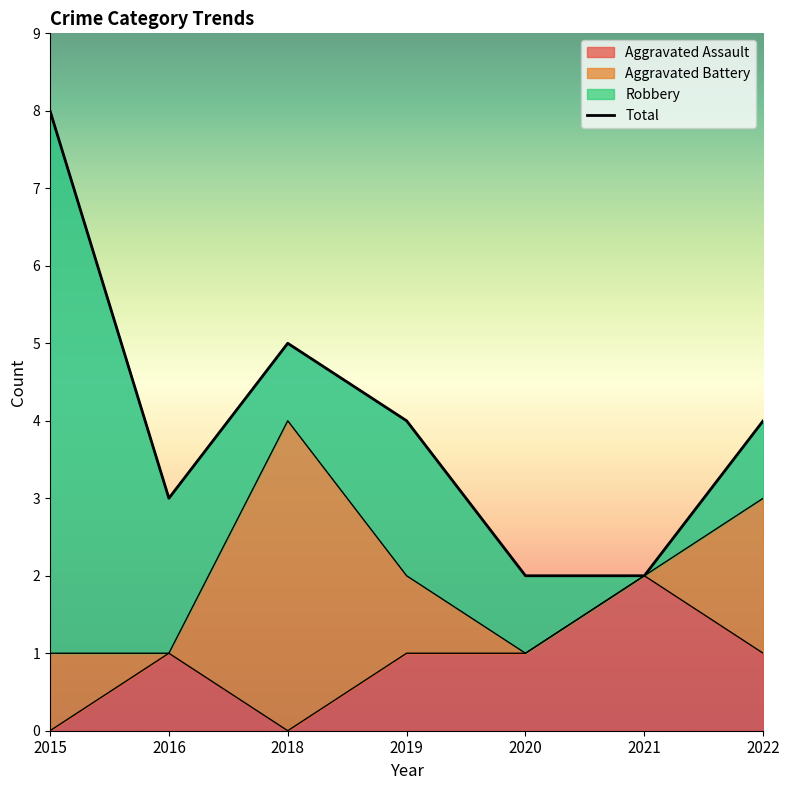

True or false: there are more than 0 points higher than both neighbors.

True